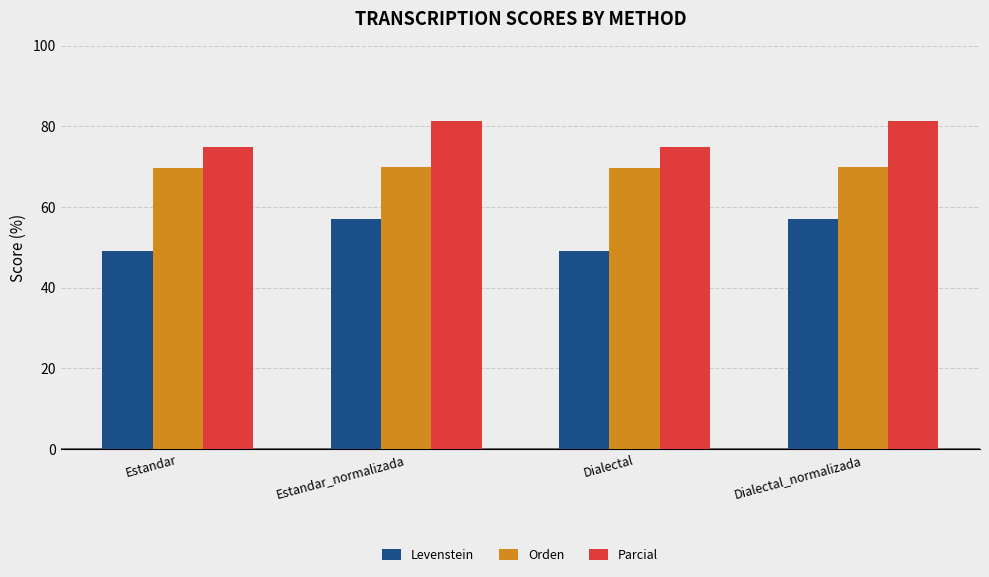

What is the lowest value of the Parcial series?

75.0